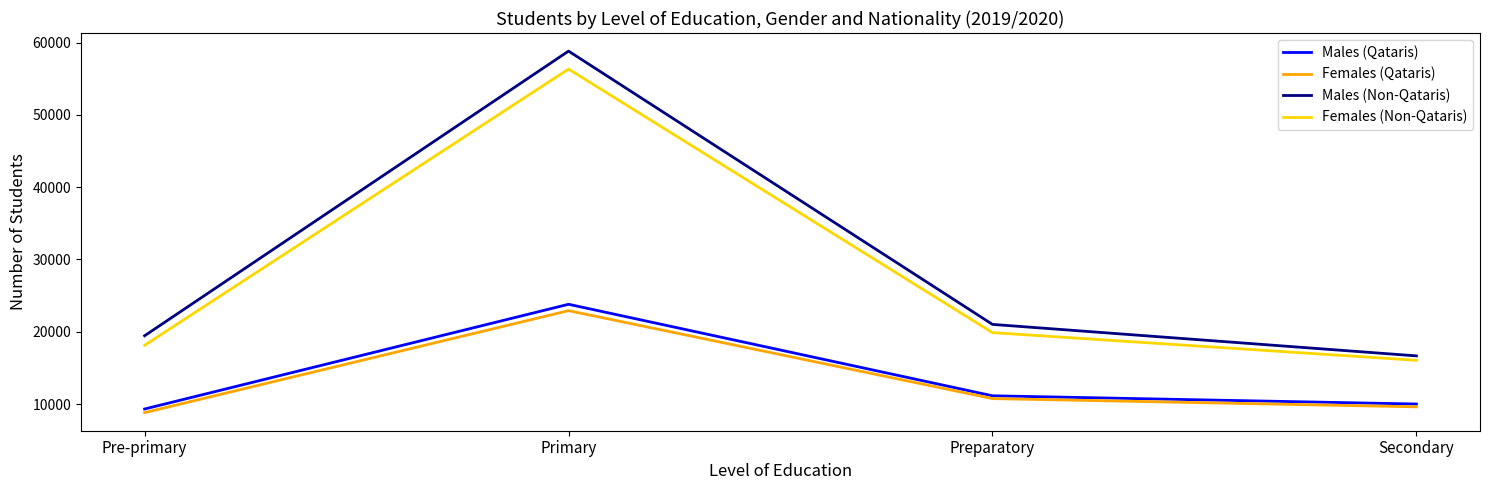

At which category is the sum across all series the highest?

Primary